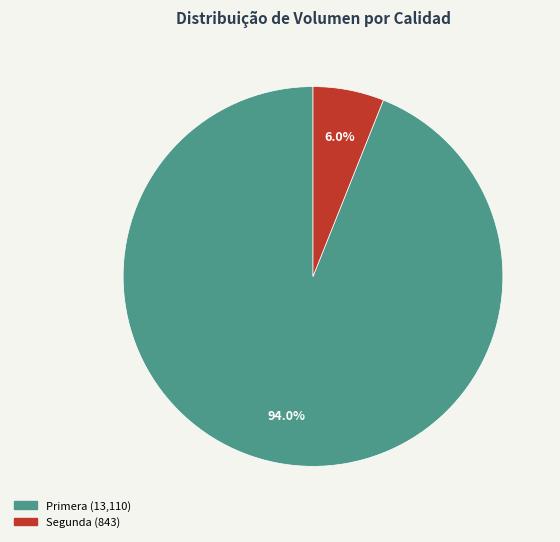

Which category has the biggest portion of the pie?

Primera